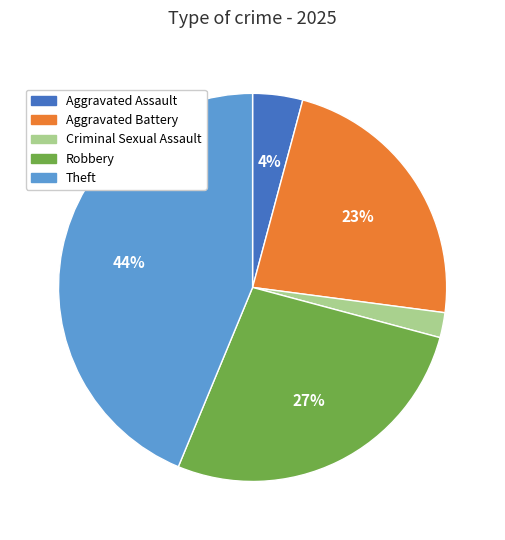

How many segments does this pie chart have?

5